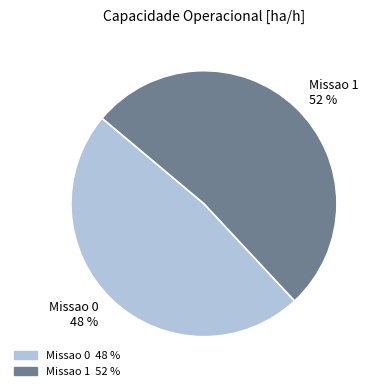

To the nearest percent, what is the combined percentage of Missao 0 and Missao 1?

100%